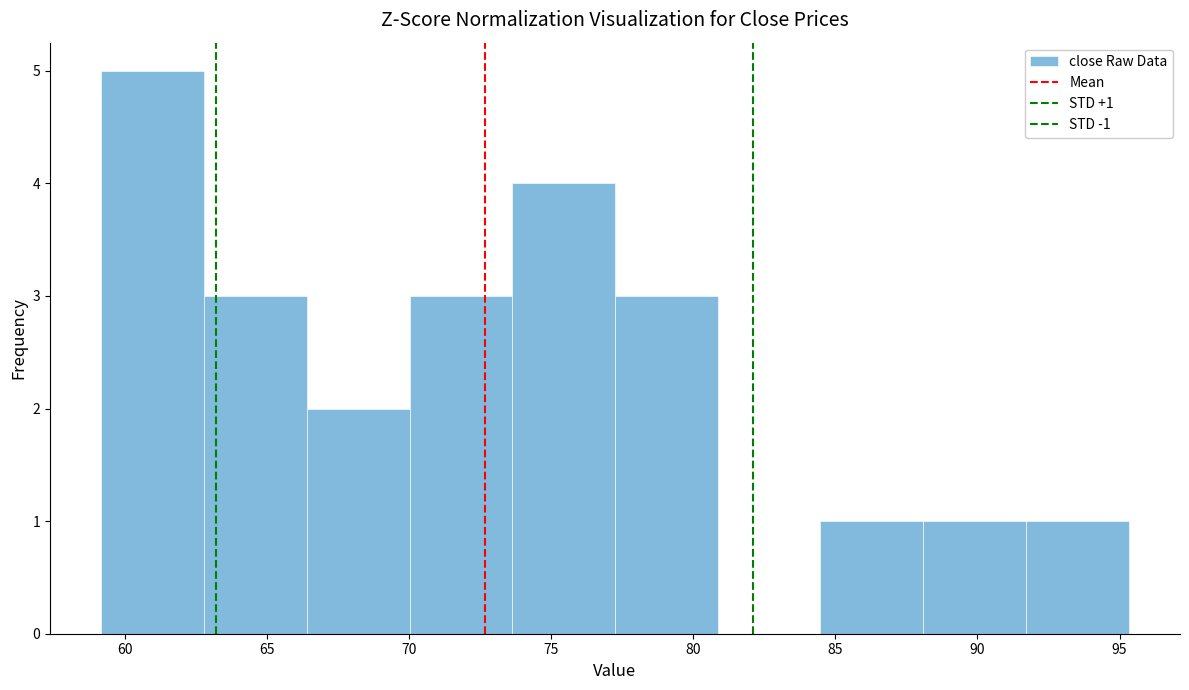

Which range on the x-axis has the tallest bar?

59.0 to 63.0